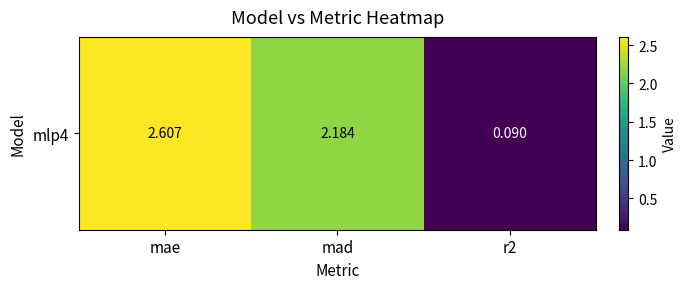

True or false: the data shows 2.2 at mad.

True